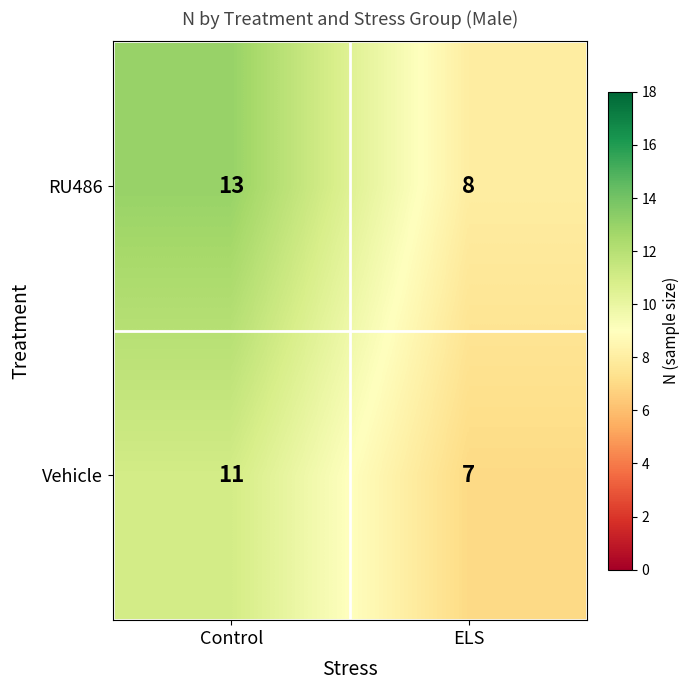

Which series has the widest spread of values?

RU486